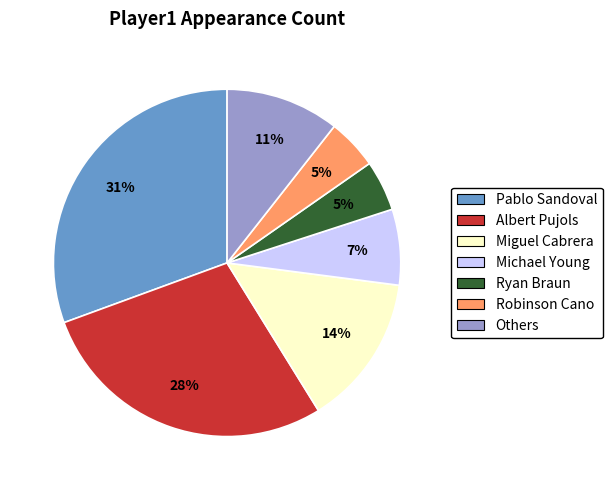

To the nearest percent, what is the average slice percentage?

14%